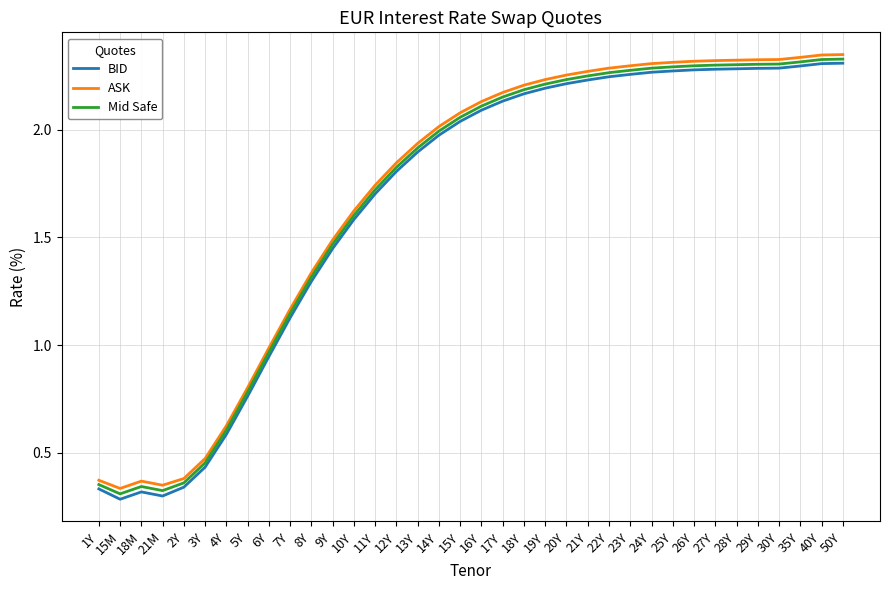

Where is the first local minimum for ASK?

15M